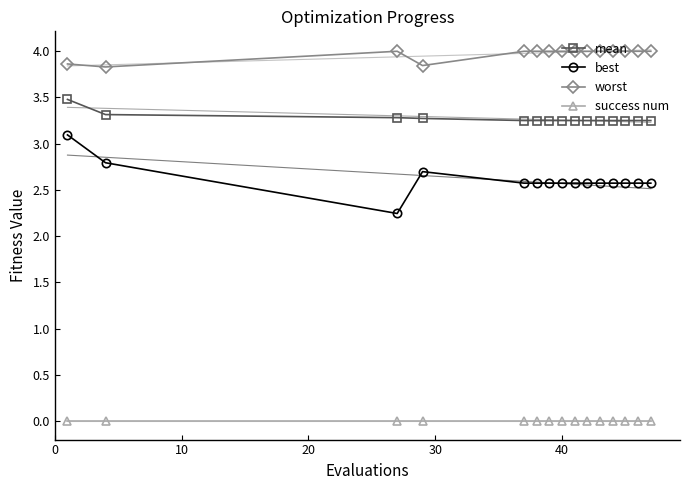

Count the best values in the range 2 to 3.

14